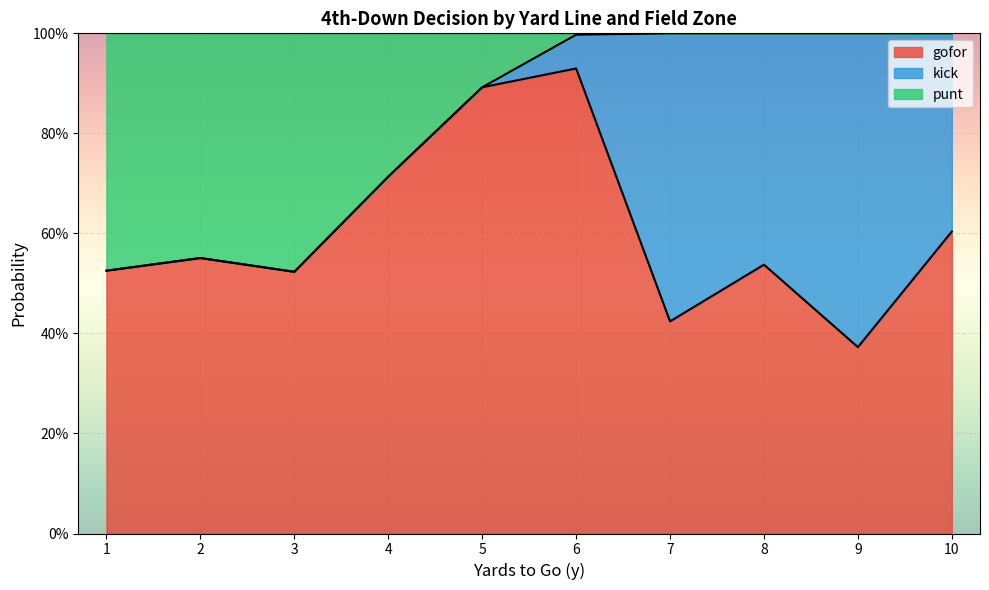

What are all the series names shown in the legend?

gofor, kick, punt